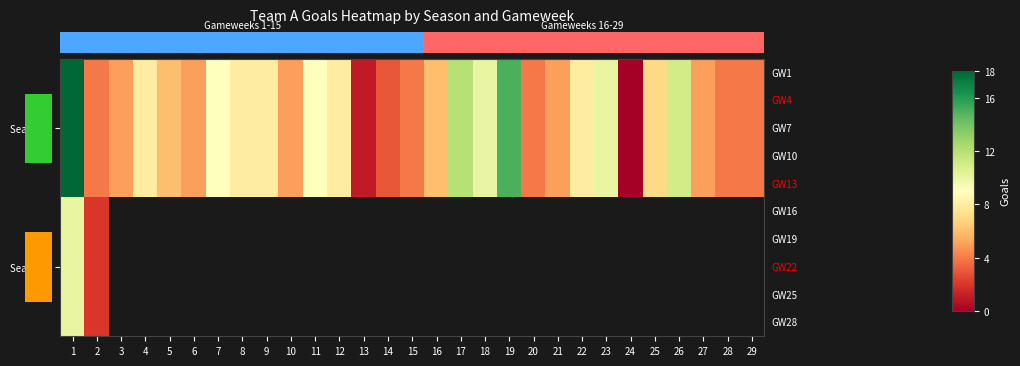

How many data points in row_0 are above 6?

14